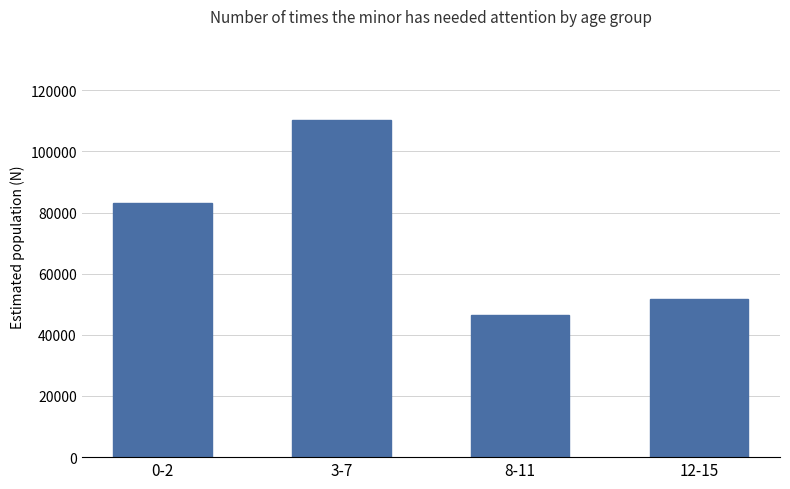

Rank the categories by value from highest to lowest.

3-7, 0-2, 12-15, 8-11